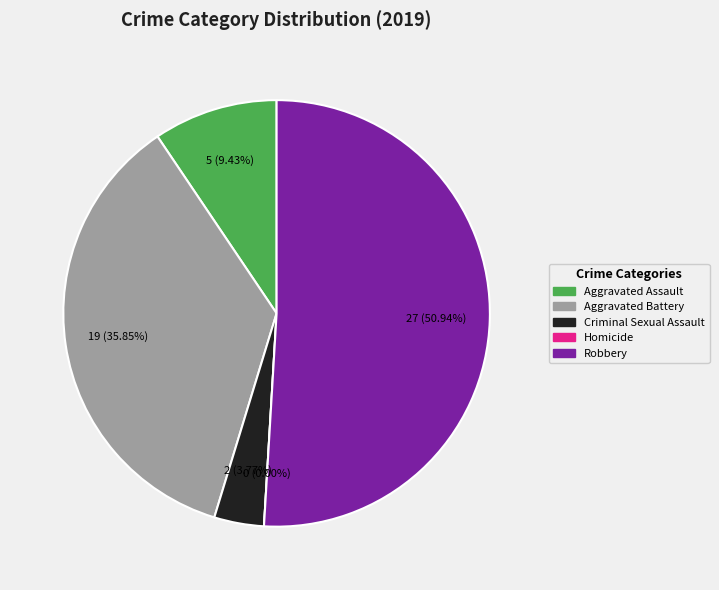

Between Robbery and Aggravated Battery, which is larger?

Robbery